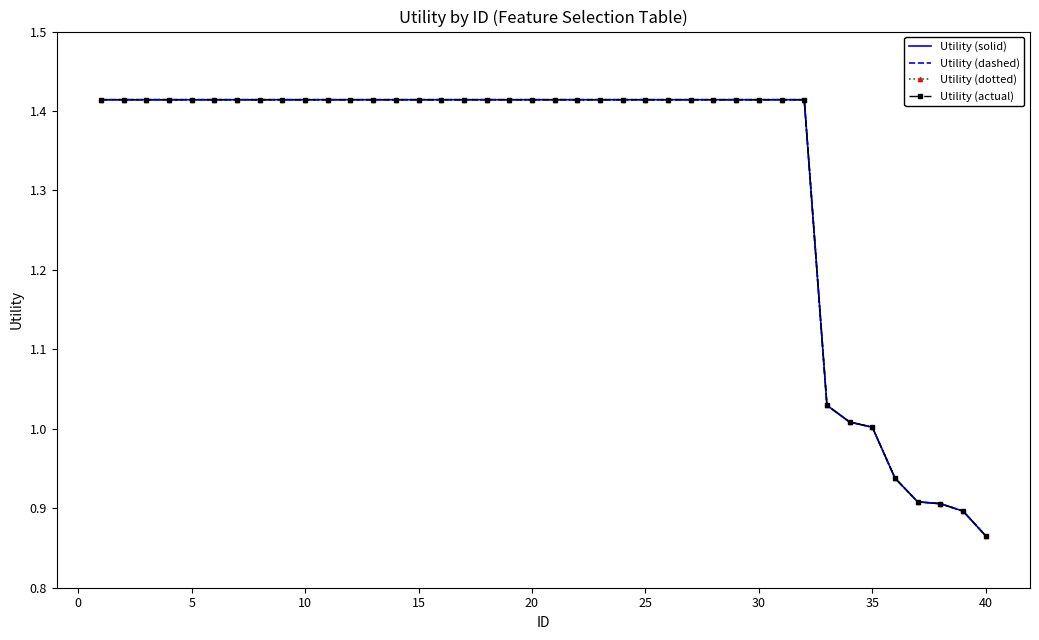

True or false: Utility (solid) has more than 0 interior local peaks.

False